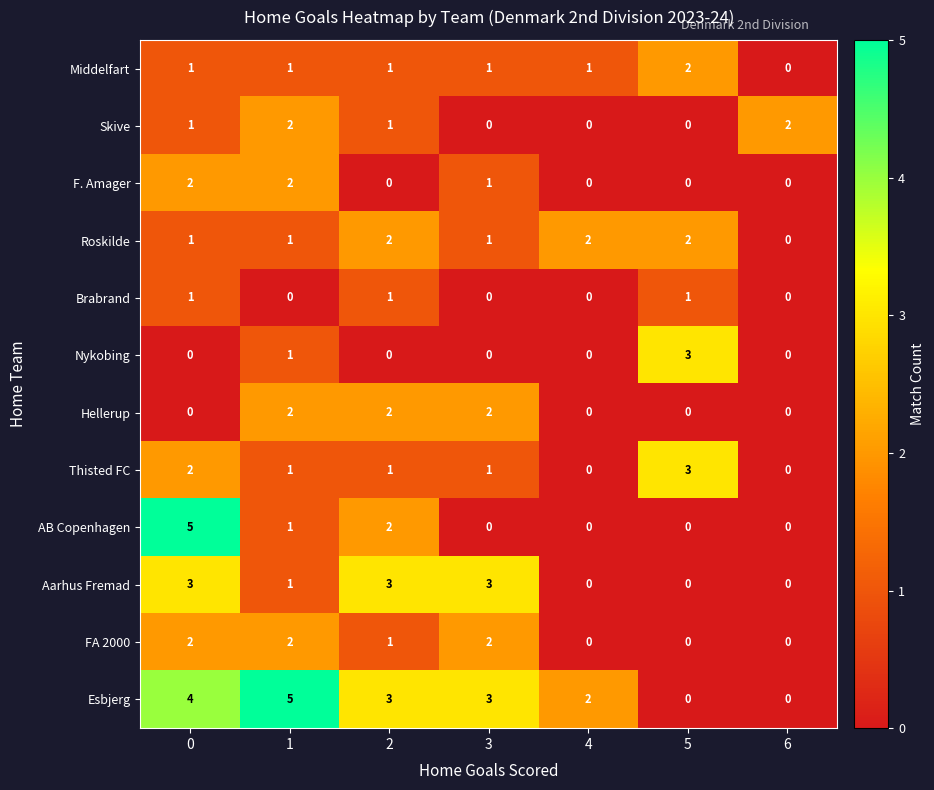

True or false: Hellerup has a value of 1 at 2.

False